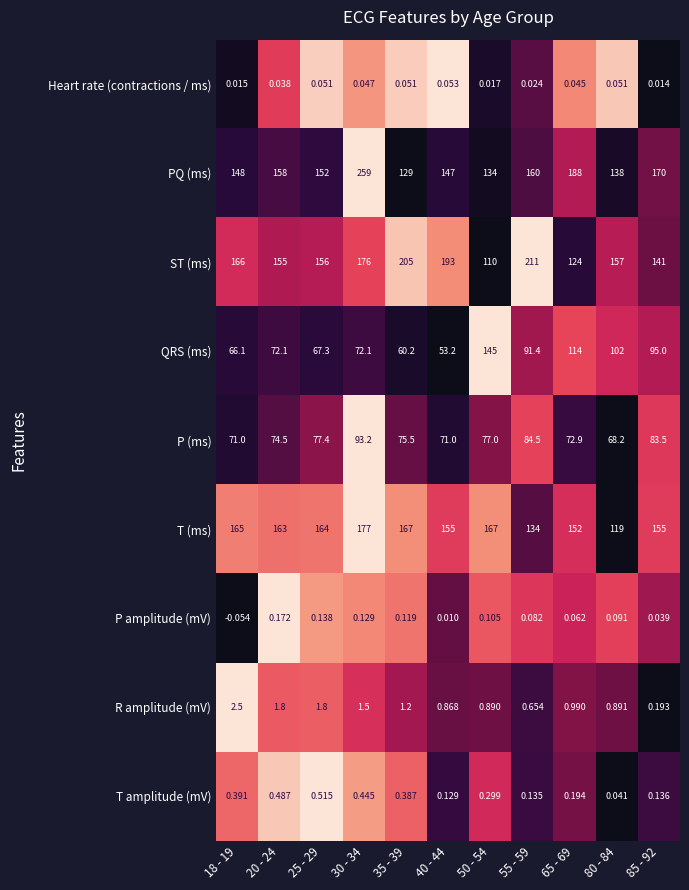

What is the greatest value displayed?

259.0